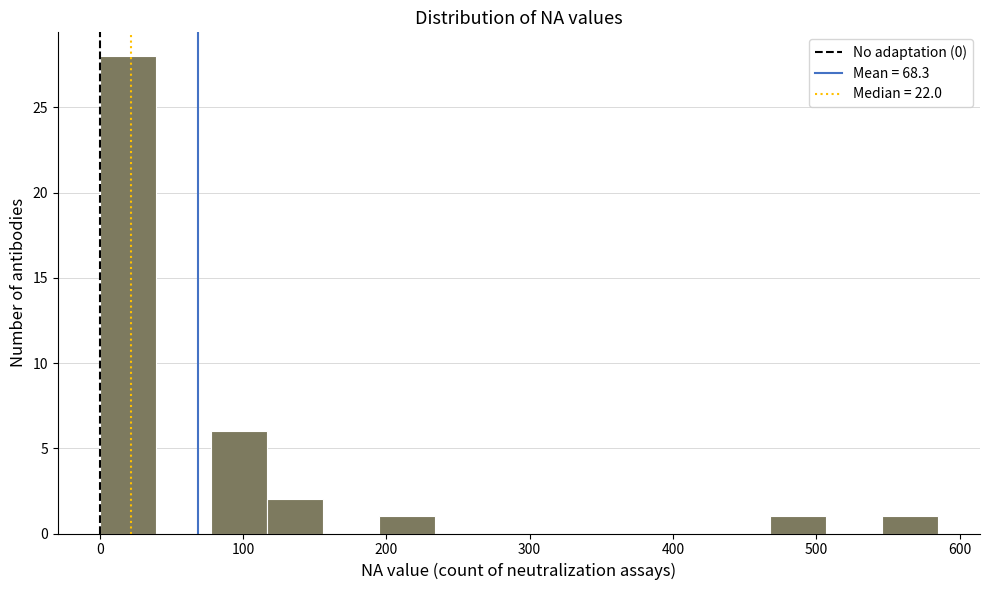

Around what value on the x-axis is the tallest bar? Give the approximate position of its centre, as read against the axis.

20